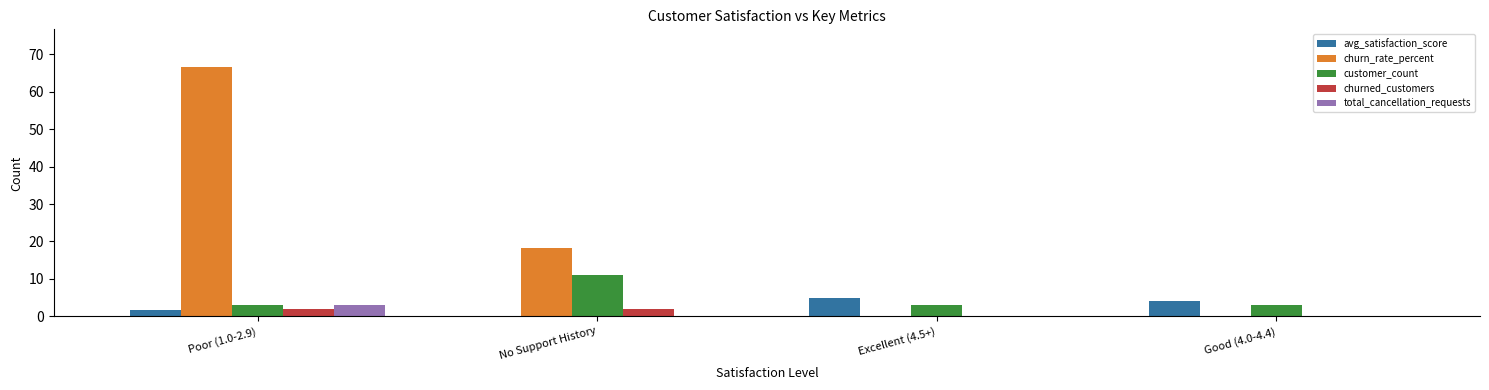

The value of churn_rate_percent at Poor (1.0-2.9) is 66.7. True or false?

True